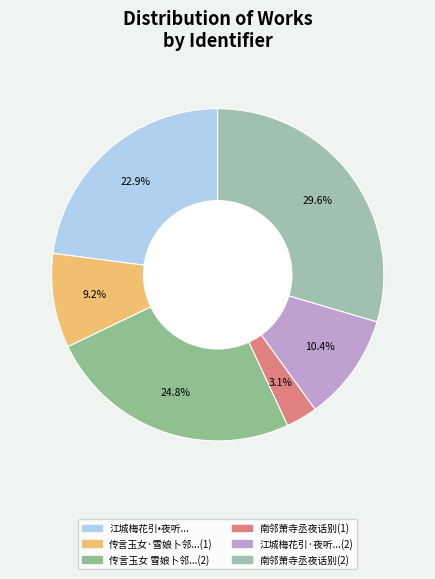

Rank the categories by value from highest to lowest.

南邻萧寺丞夜话别(2), 传言玉女 雪娘卜邻...(2), 江城梅花引•夜听..., 江城梅花引·夜听...(2), 传言玉女·雪娘卜邻...(1), 南邻萧寺丞夜话别(1)